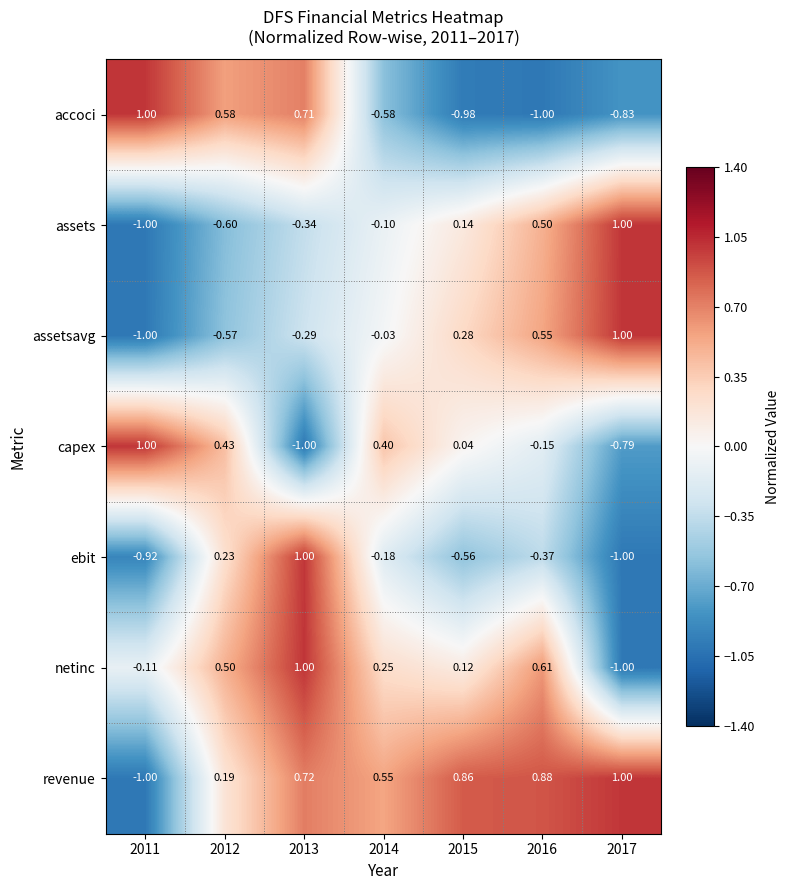

Which series has the largest total across all categories?

revenue